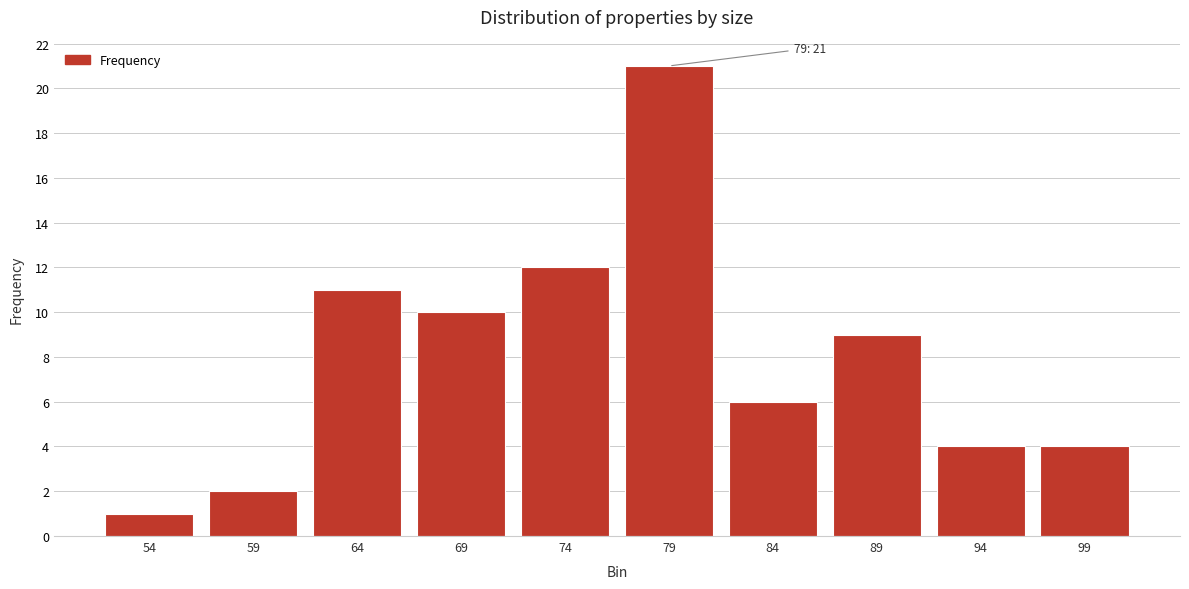

Reading left to right, transcribe all the data shown in this chart.

1	2	11	10	12	21	6	9	4	4